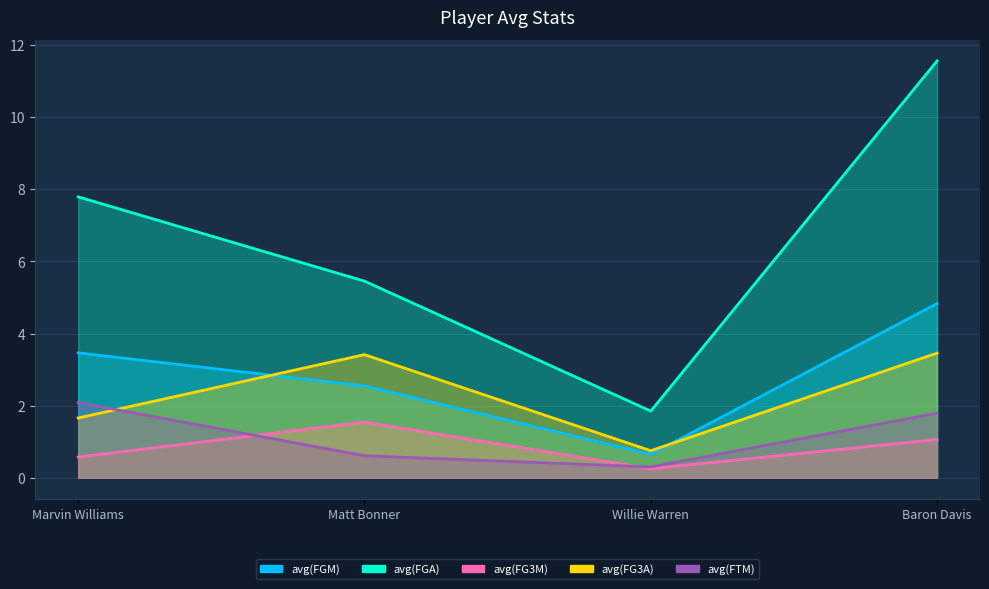

Rank the categories by avg(FG3A) value from lowest to highest.

Willie Warren, Marvin Williams, Matt Bonner, Baron Davis